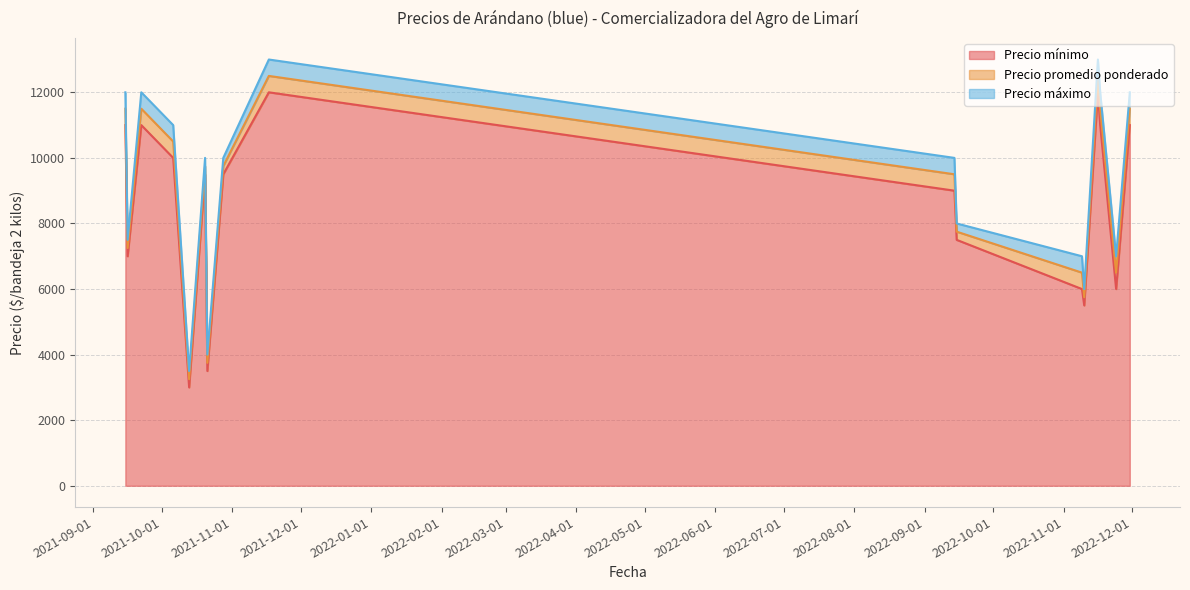

How many interior local valleys does the Precio mínimo series have?

5